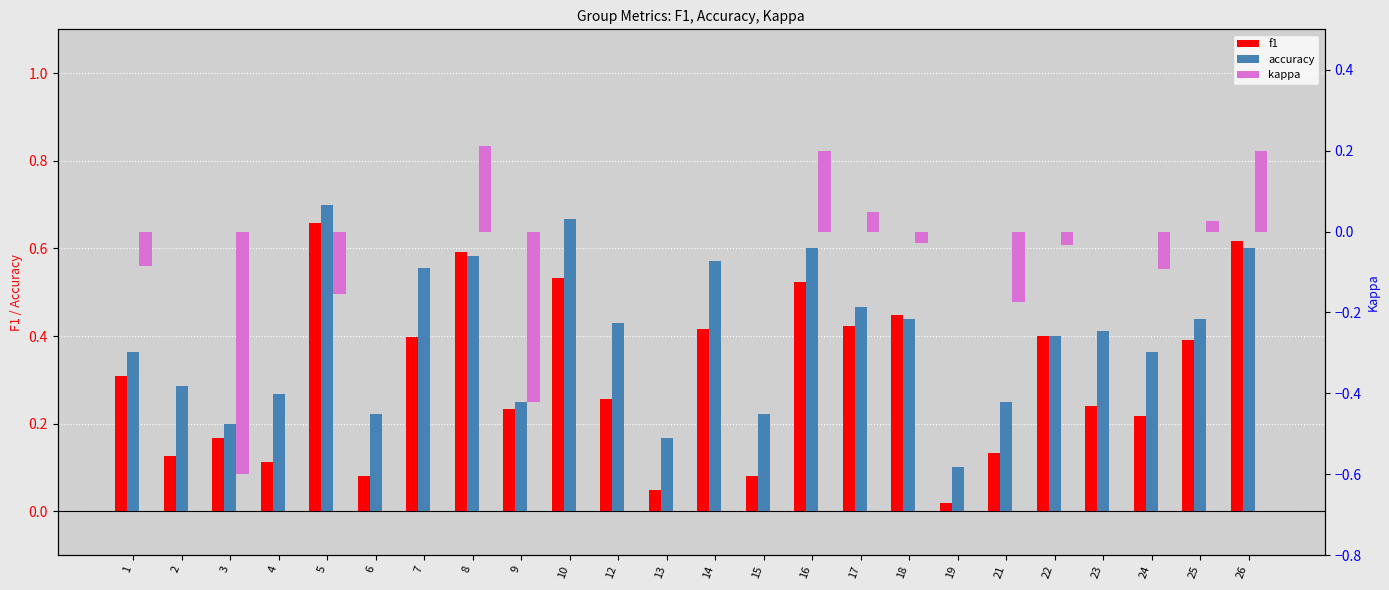

Reading left to right, extract all data points from this chart.

f1: 0.3	0.1	0.2	0.1	0.7	0.1	0.4	0.6	0.2	0.5	0.3	0.0	0.4	0.1	0.5	0.4	0.4	0.0	0.1	0.4	0.2	0.2	0.4	0.6
accuracy: 0.4	0.3	0.2	0.3	0.7	0.2	0.6	0.6	0.2	0.7	0.4	0.2	0.6	0.2	0.6	0.5	0.4	0.1	0.2	0.4	0.4	0.4	0.4	0.6
kappa: -0.1	0.0	-0.6	0.0	-0.2	0.0	0.0	0.2	-0.4	0.0	0.0	0.0	0.0	0.0	0.2	0.0	-0.0	0.0	-0.2	-0.0	0.0	-0.1	0.0	0.2